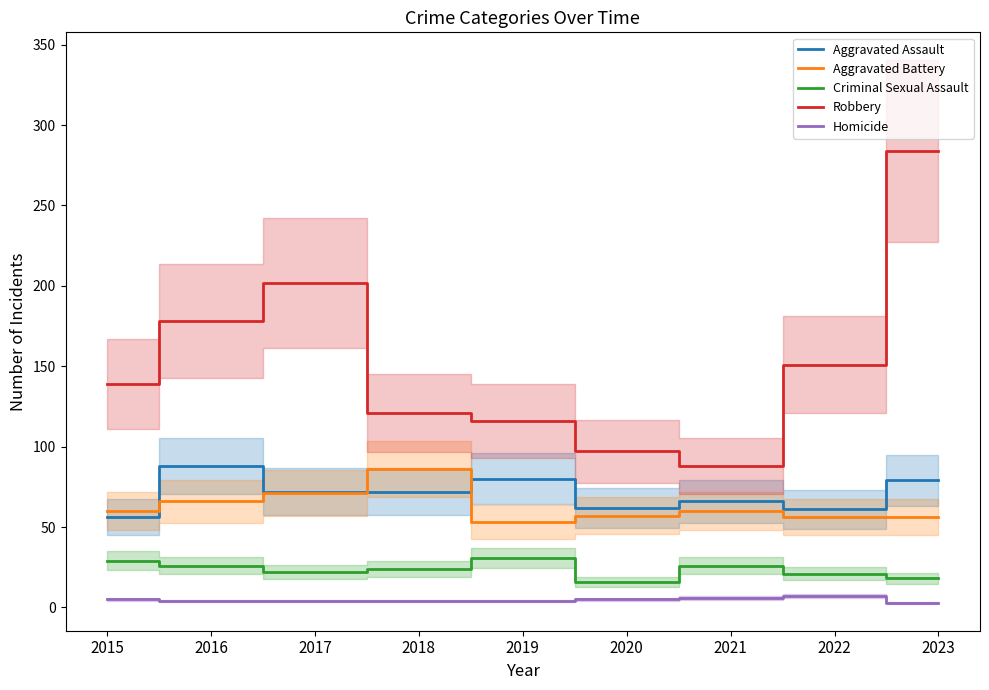

Which has a higher value, 2019 or 2016?

2016